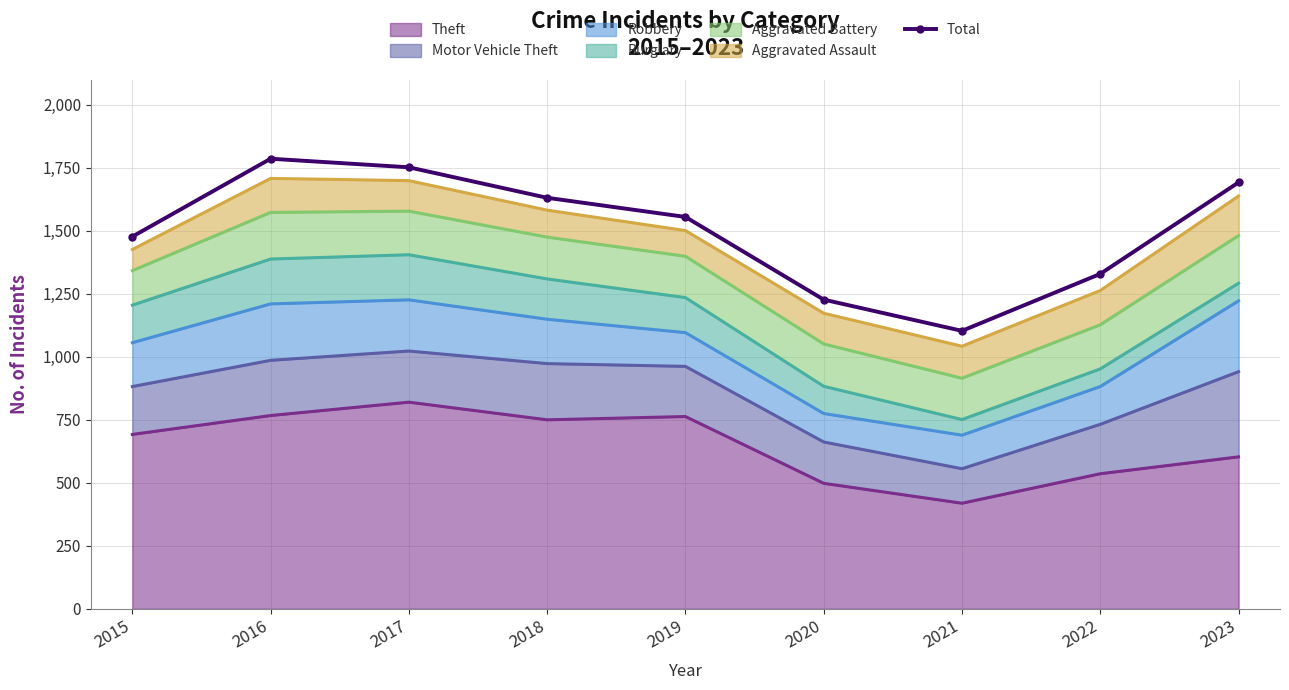

What is the change in value from 2017 to 2020?

-525